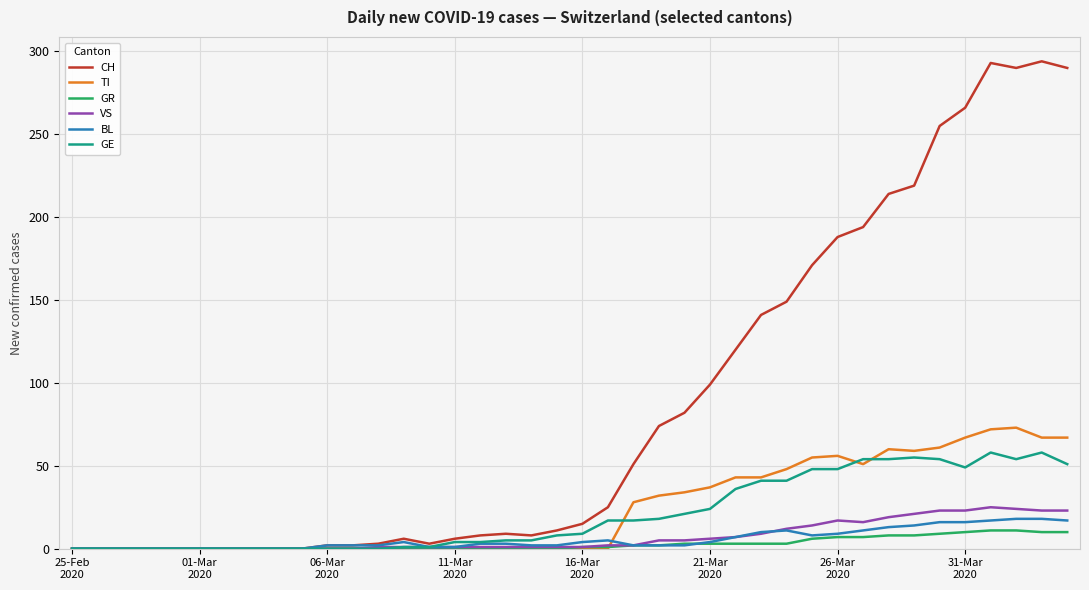

Which series has the largest total across all categories?

CH